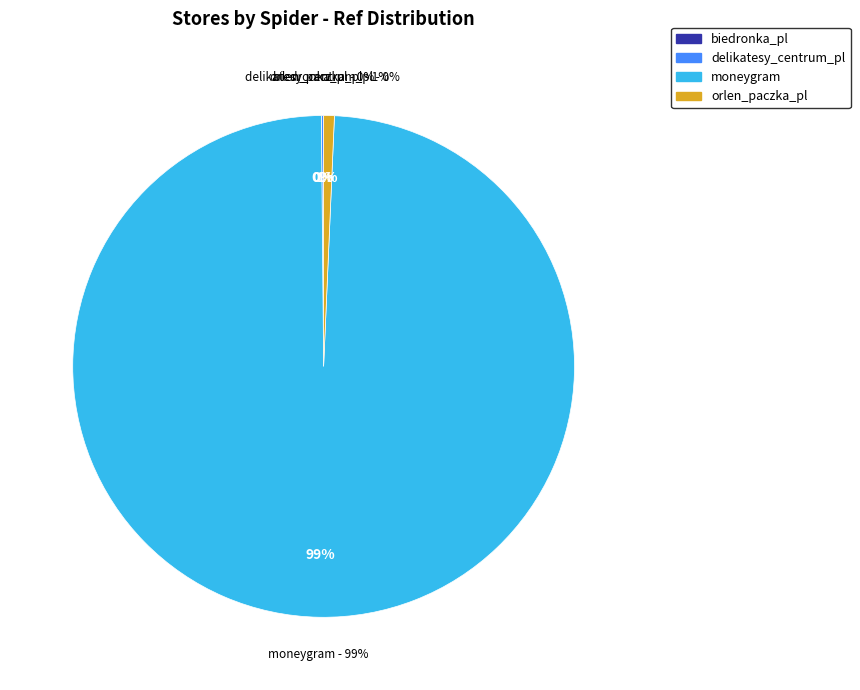

Rank the categories by value from lowest to highest.

biedronka_pl, delikatesy_centrum_pl, orlen_paczka_pl, moneygram